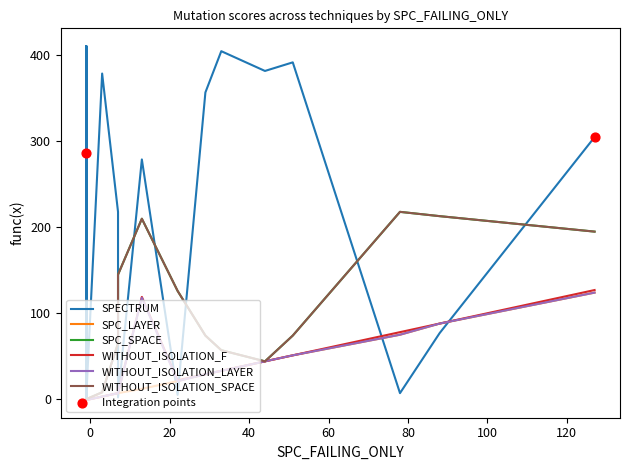

At which category is the sum across all series the highest?

127